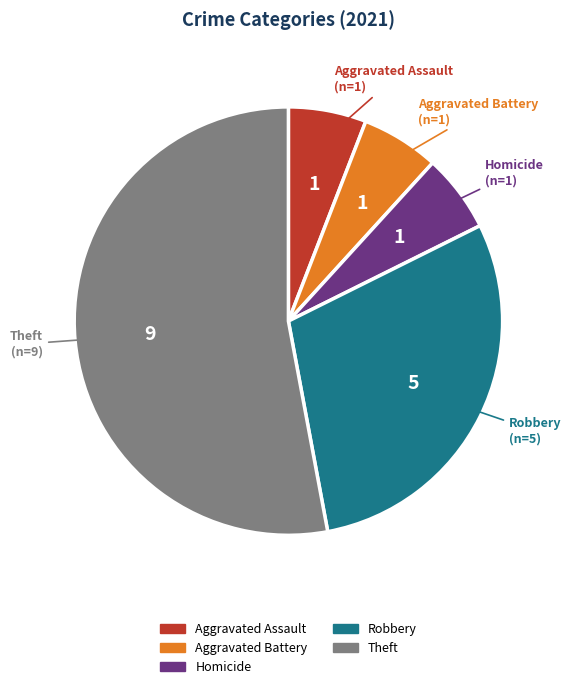

Is there a majority slice in this chart?

Yes